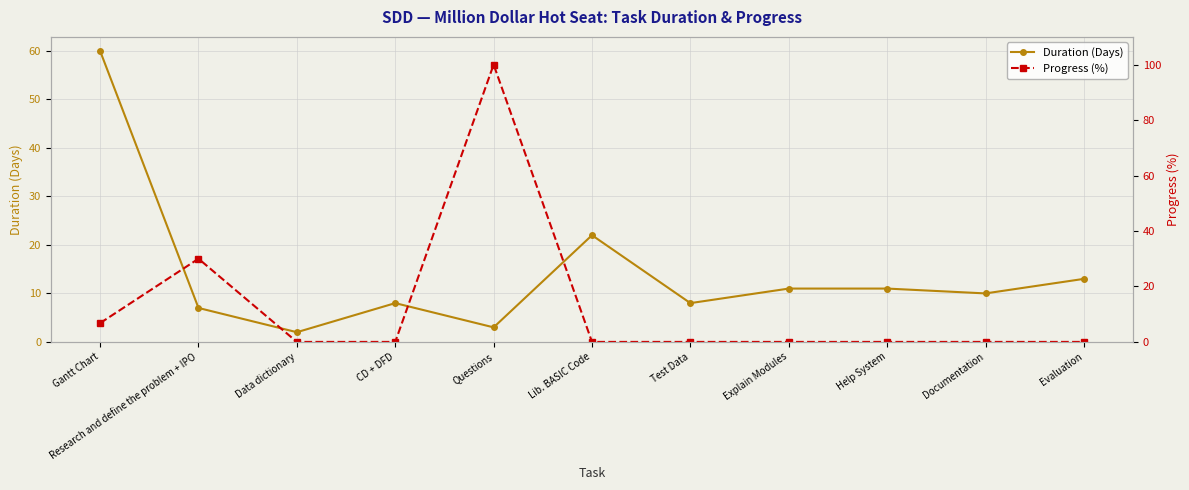

How many values in the Duration (Days) series exceed 10?

5